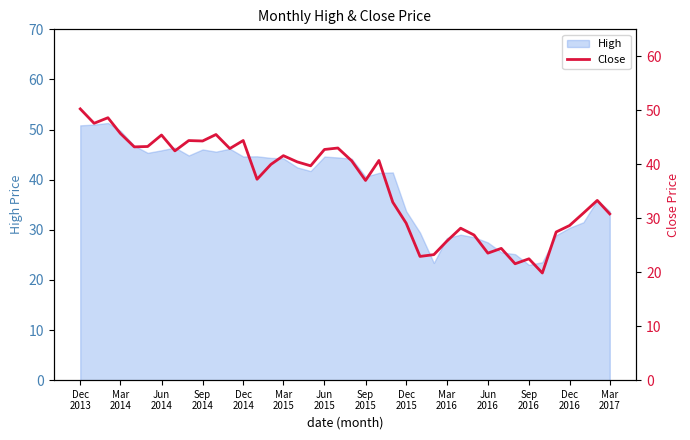

What is the highest value of the High series?

51.3